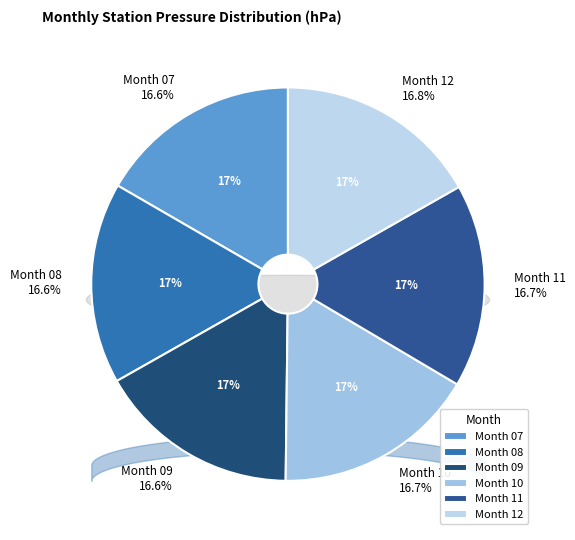

How many slices are in this pie chart?

6